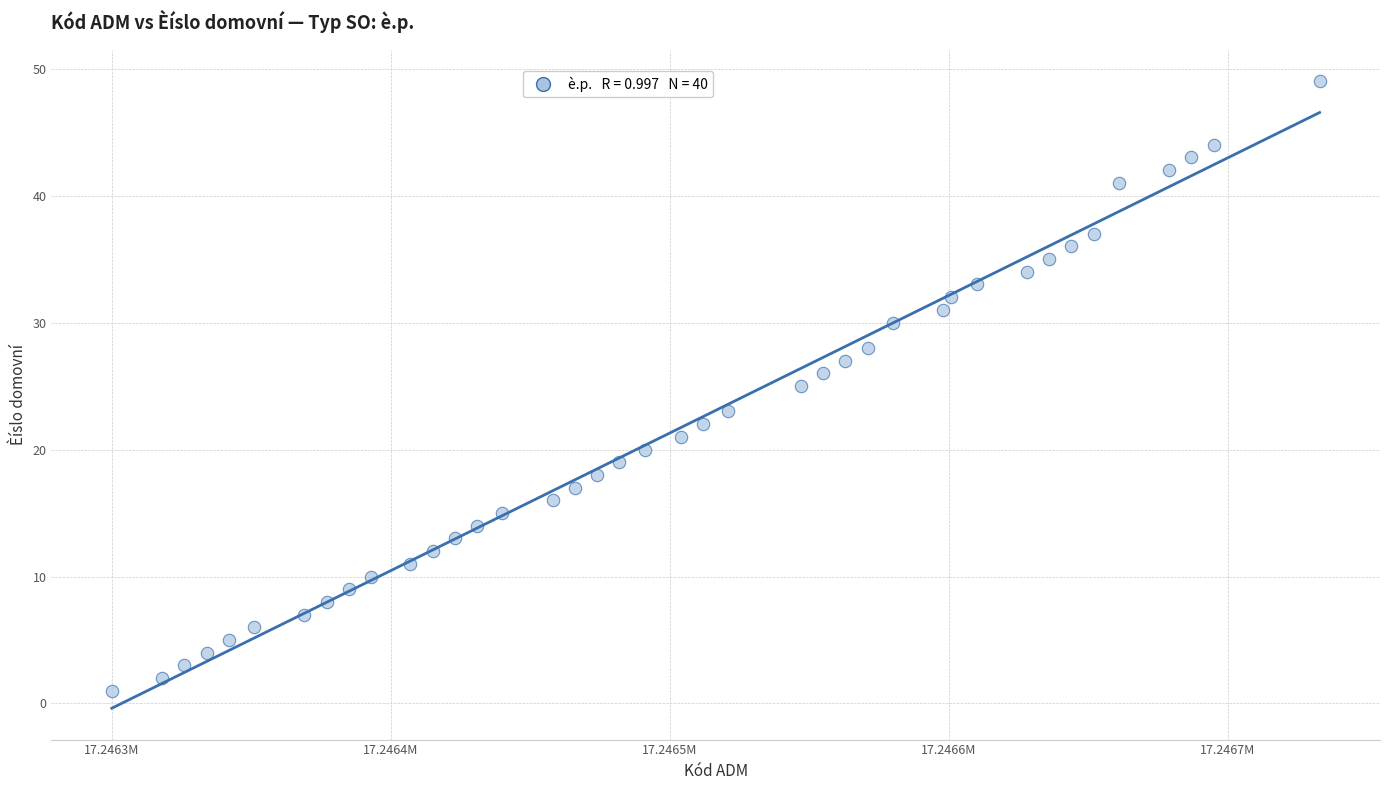

What is the range of X values (max minus min)?

433